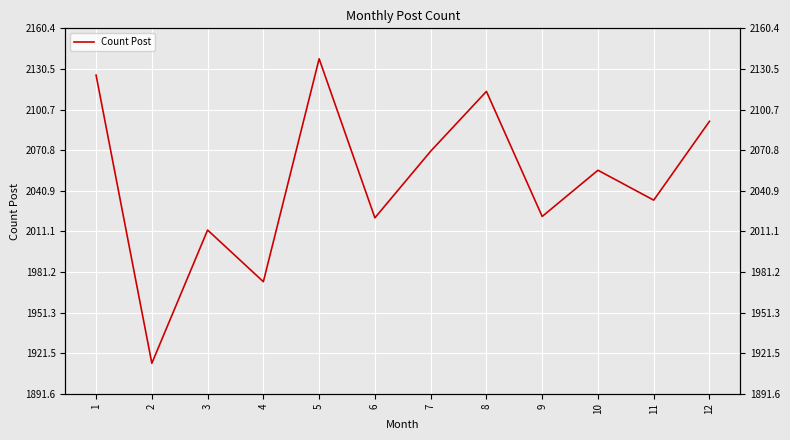

What is the value of the 11th point from the left?

2034